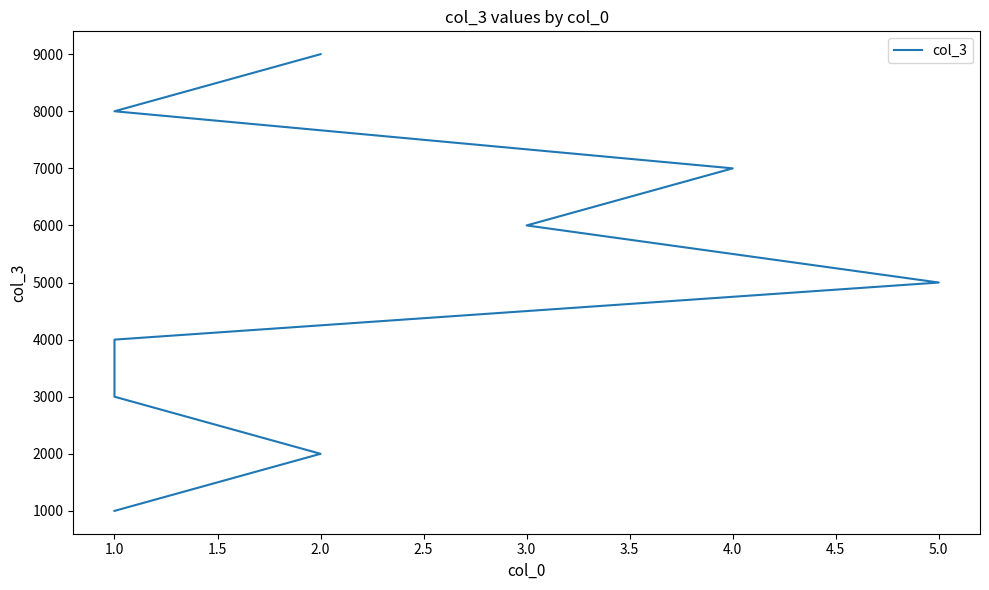

Count the number of data series in this chart.

1